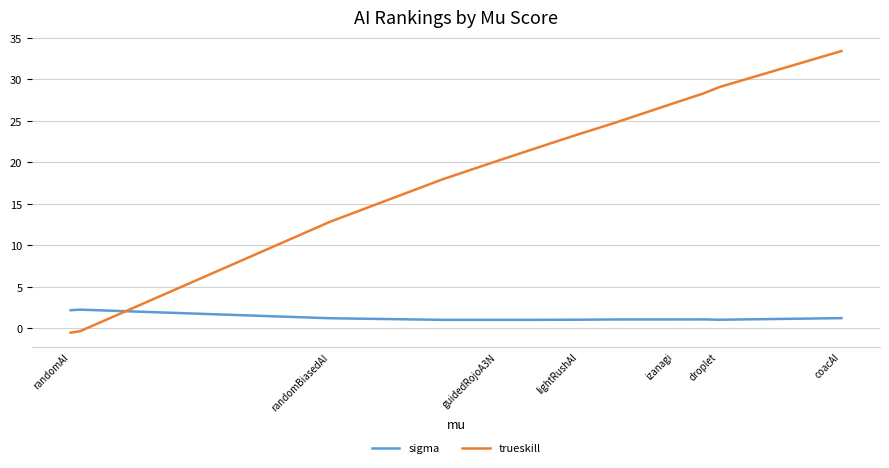

Which label corresponds to the largest value in the chart?

coacAI